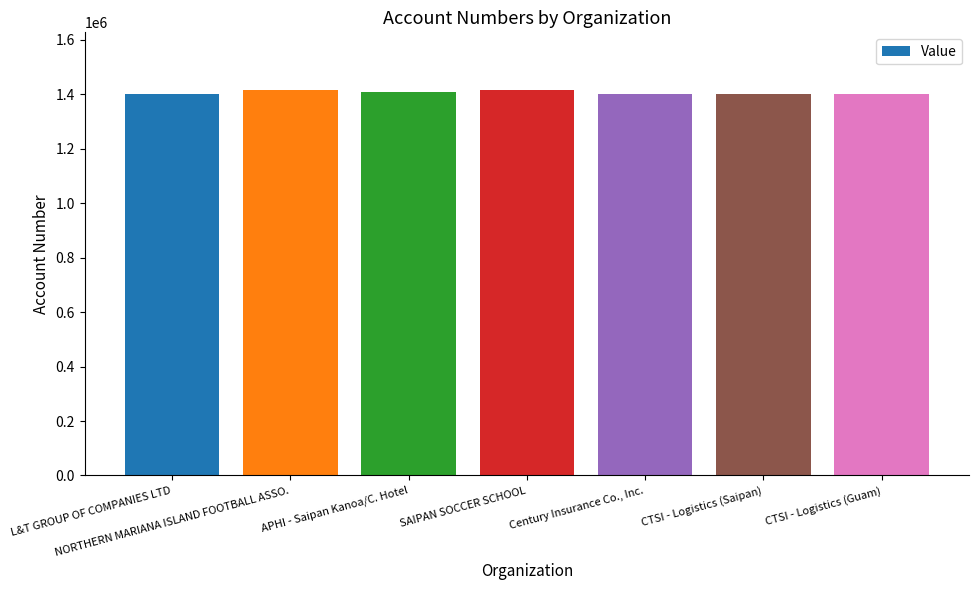

Does the chart contain stacked bars?

No